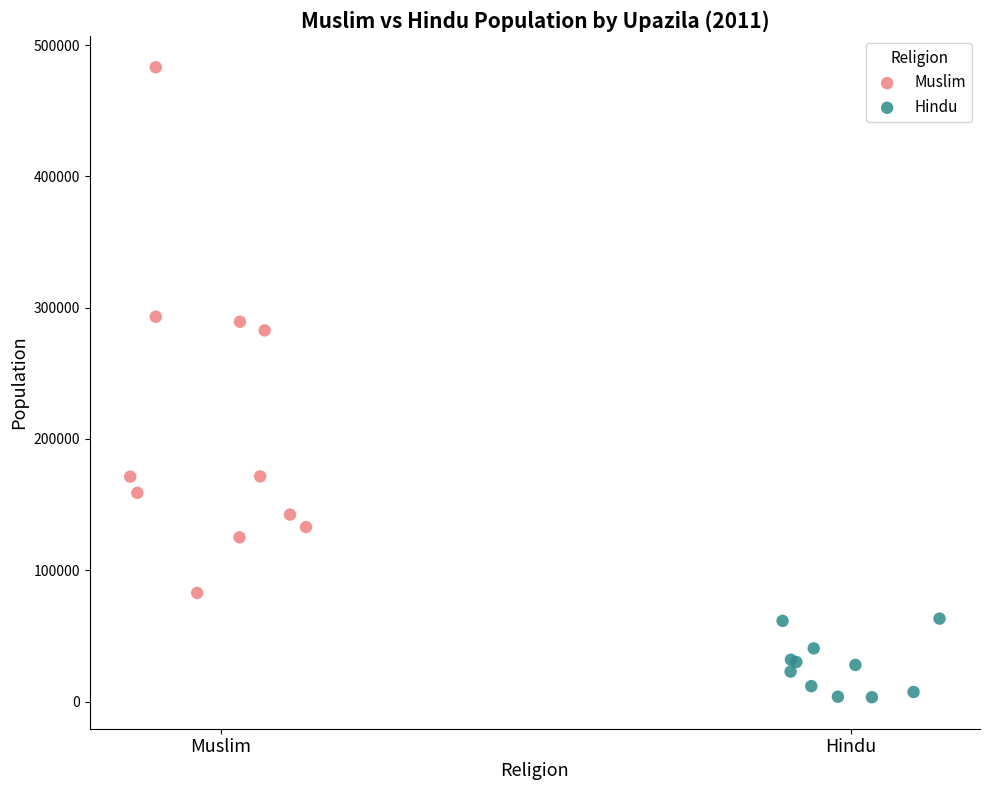

Which series contains the lowest Y value?

Hindu